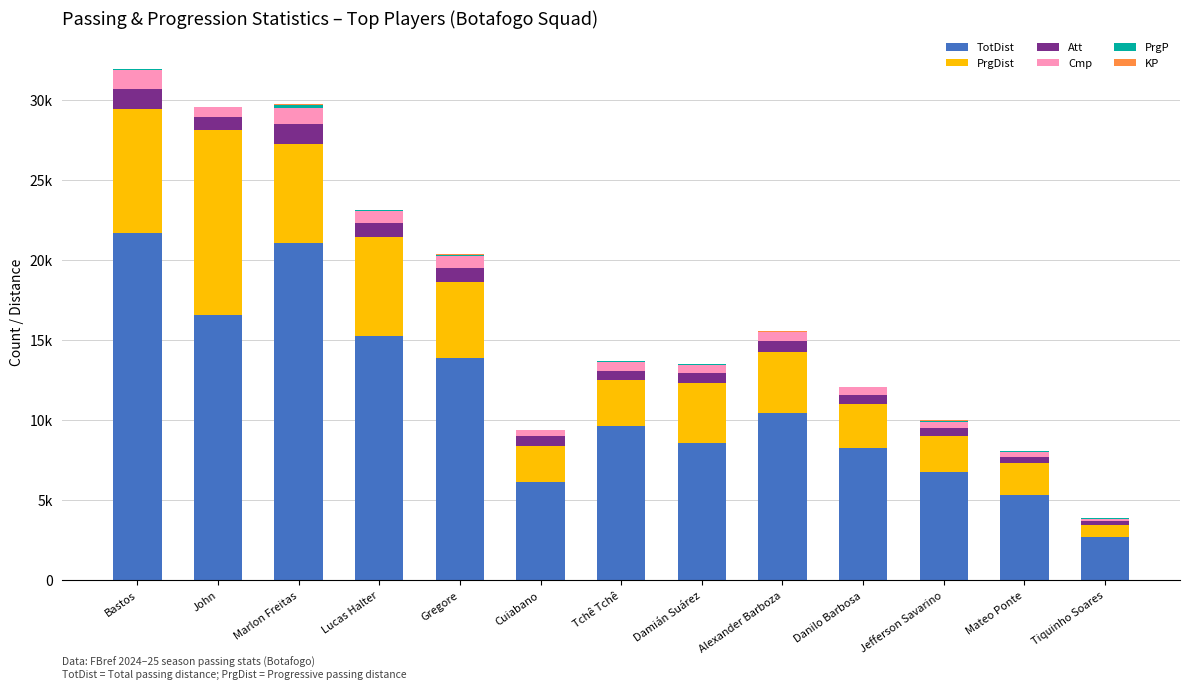

Are the bars grouped side by side (vs. stacked)?

No